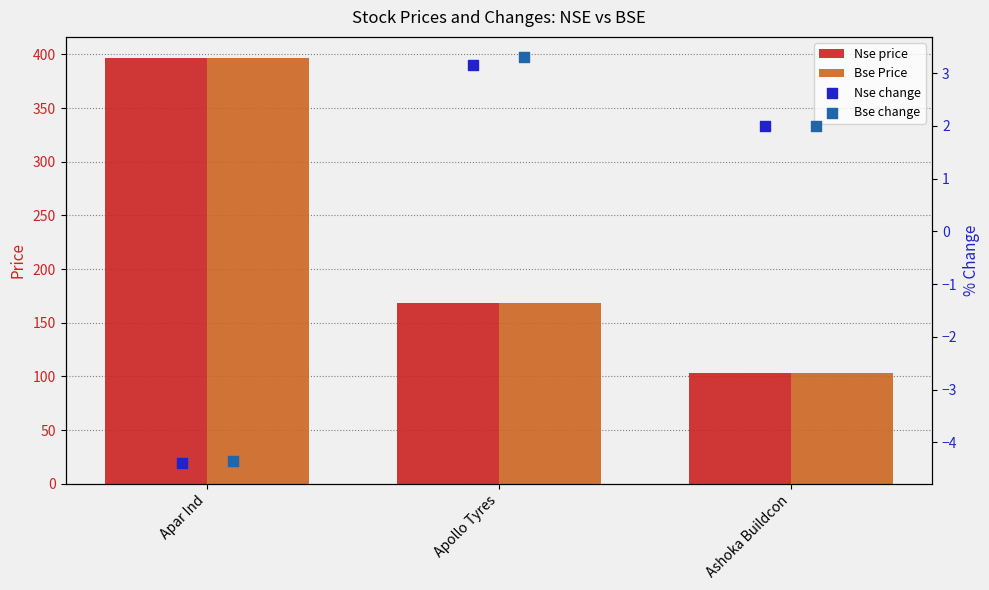

Which series contains the lowest Y value?

Nse change